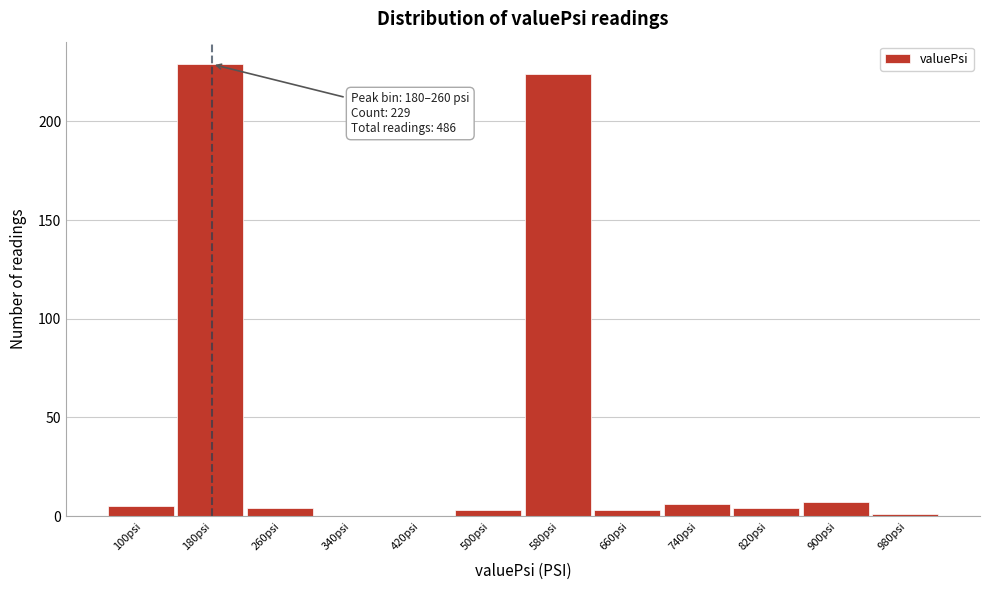

Reading right to left, list all the values displayed in this chart.

980psi=1	900psi=7	820psi=4	740psi=6	660psi=3	580psi=224	500psi=3	420psi=0	340psi=0	260psi=4	180psi=229	100psi=5